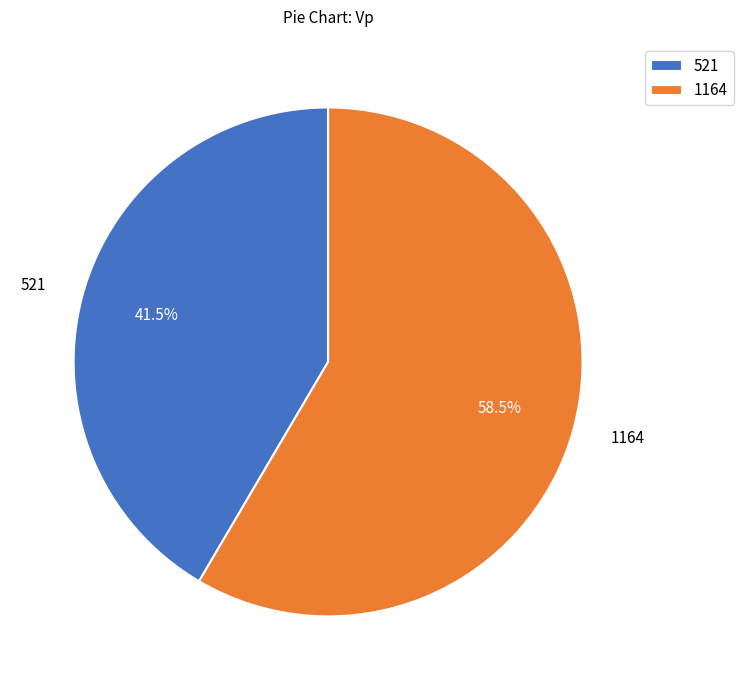

How much of the chart is everything except 521?

58.5%